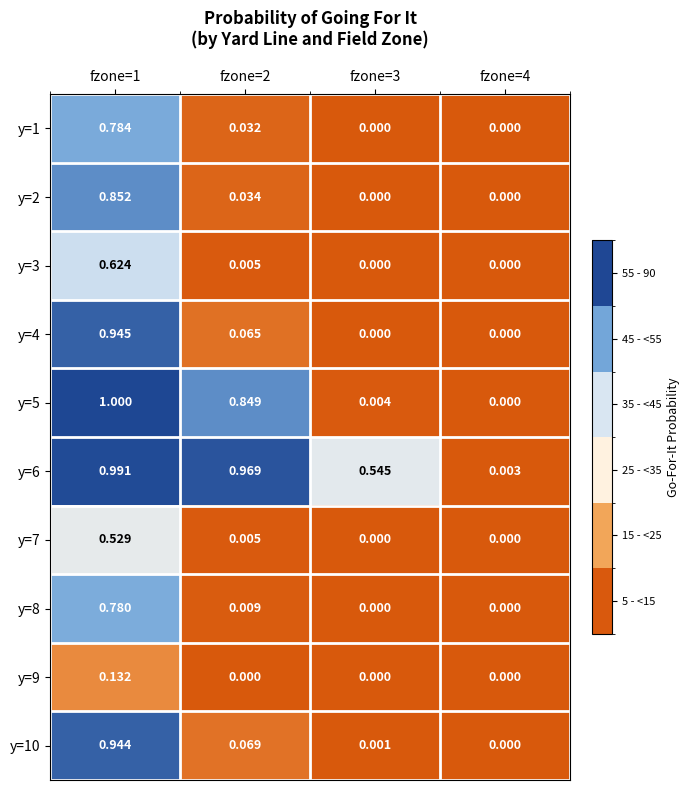

Count the number of data series in this chart.

10